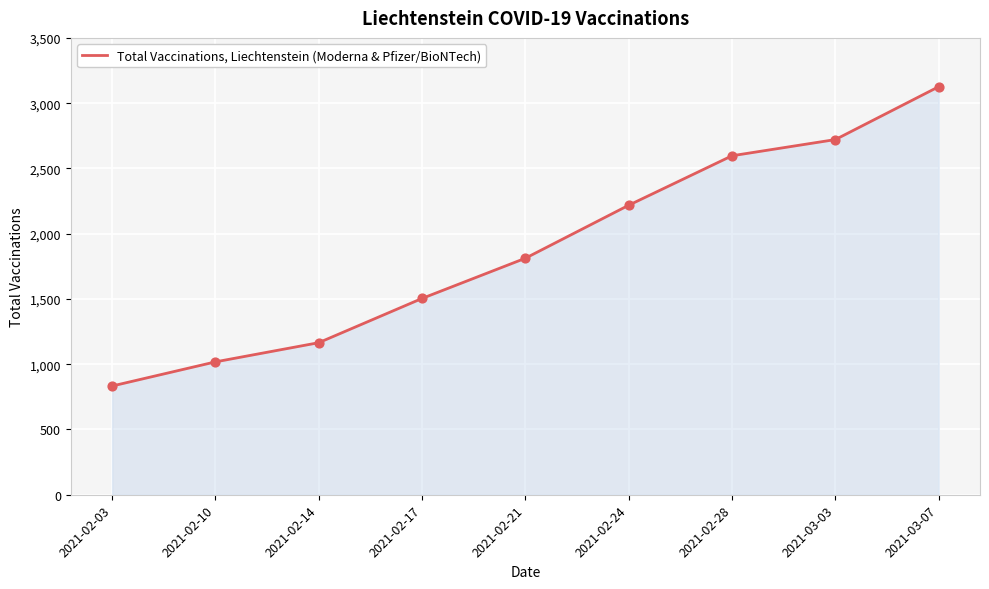

What is the change in value from 2021-02-24 to 2021-03-03?

+503